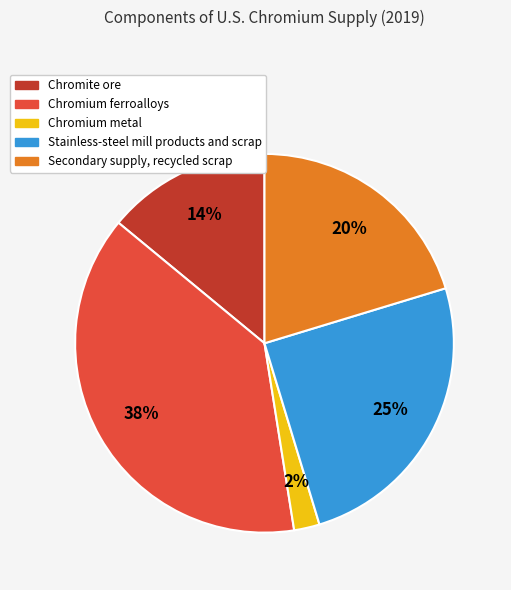

The Chromite ore slice represents 14% of the pie. True or false?

True